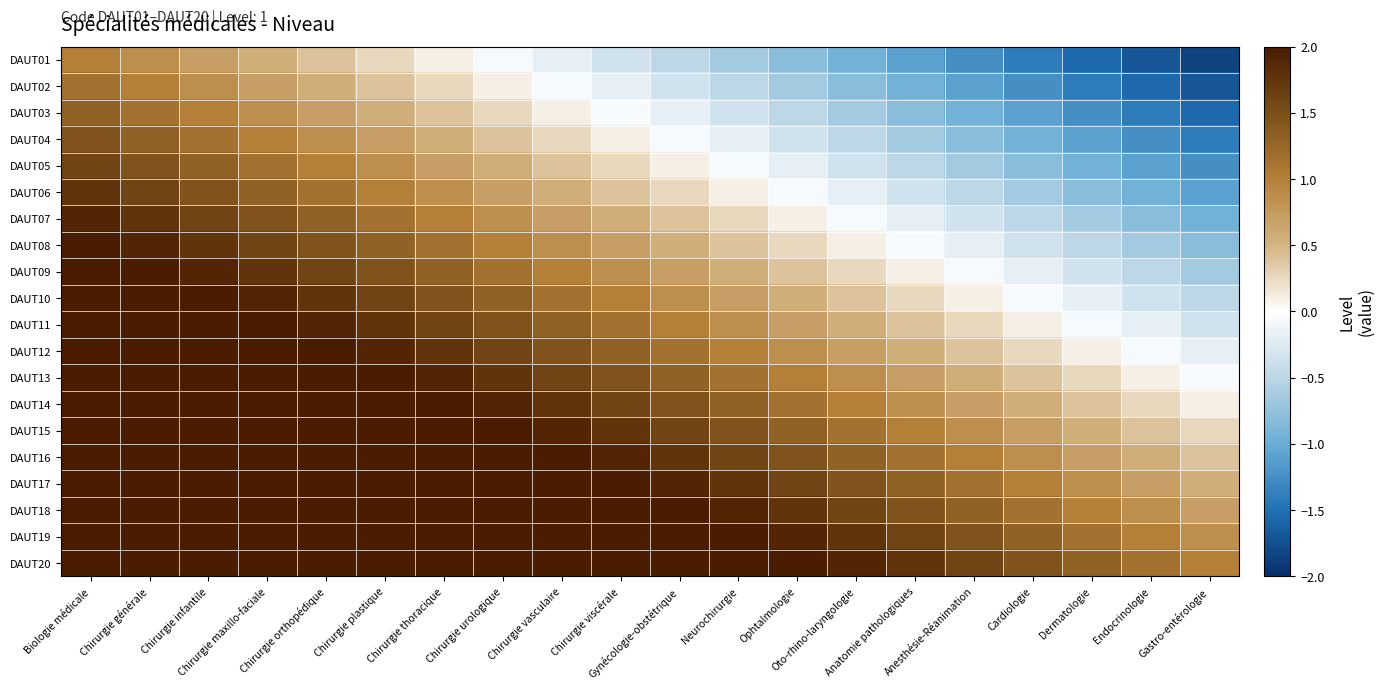

Which label corresponds to the largest value in the chart?

Biologie médicale